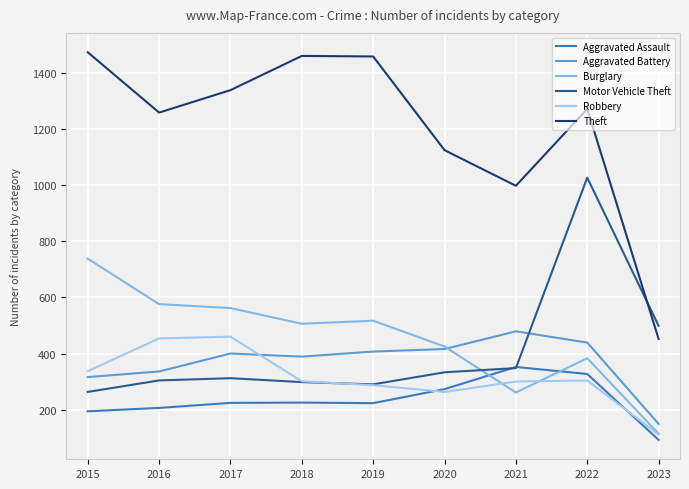

How many interior local valleys does the Motor Vehicle Theft series have?

1